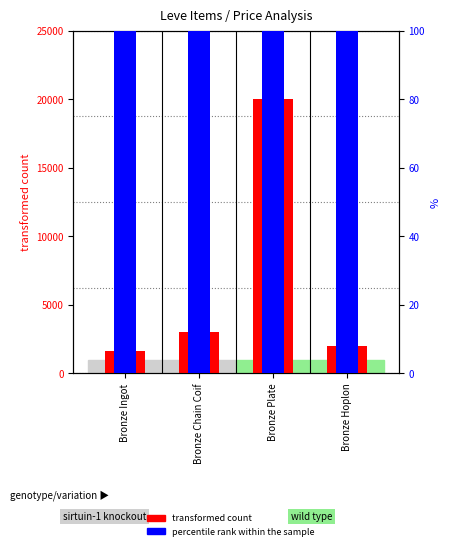

Reading left to right, extract all data points from this chart.

transformed count: 1596.7	3005.0	20004.0	2000.0
percentile rank within the sample: 191.2	224.5	699.0	101.0